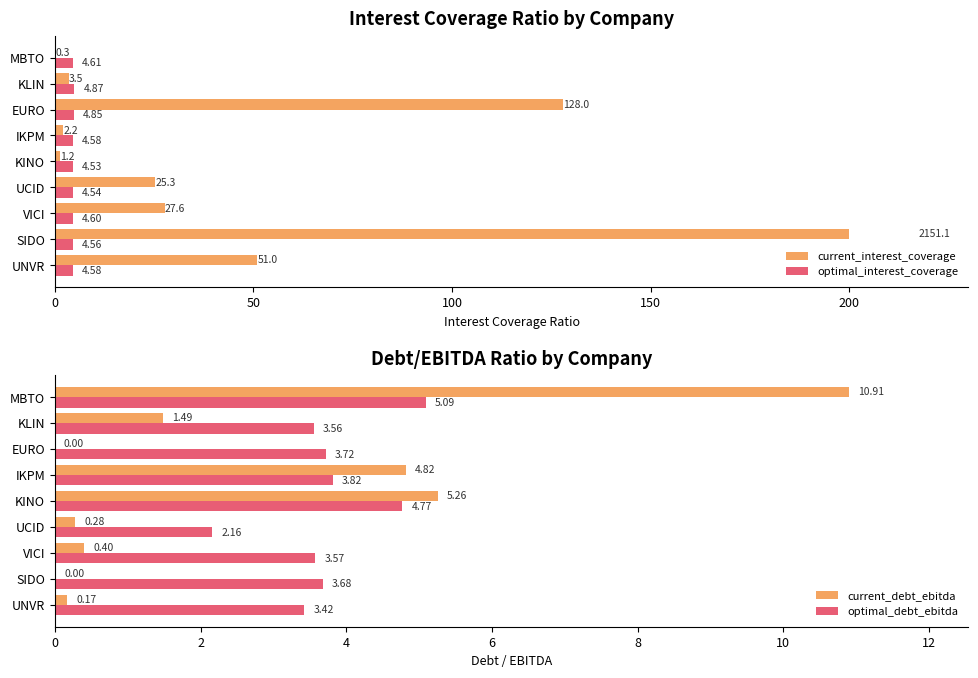

At which label is current_debt_ebitda closest to 5?

IKPM